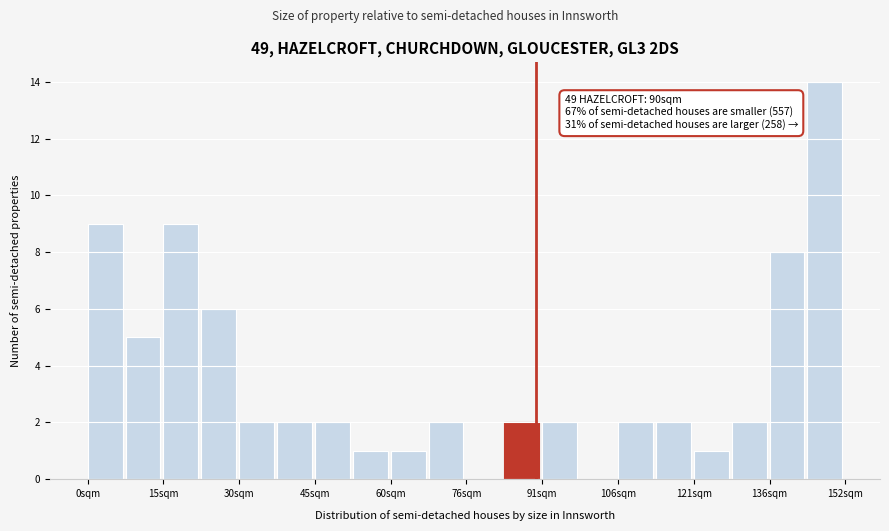

Read against the x-axis, roughly where is the centre of the tallest bar?

148